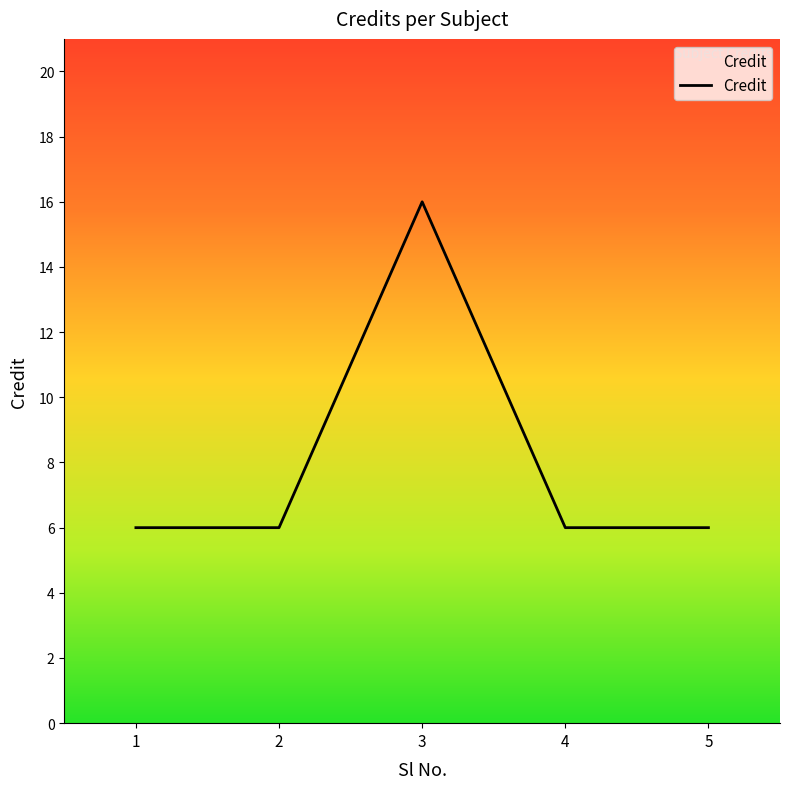

What is the difference between the maximum and minimum values?

10